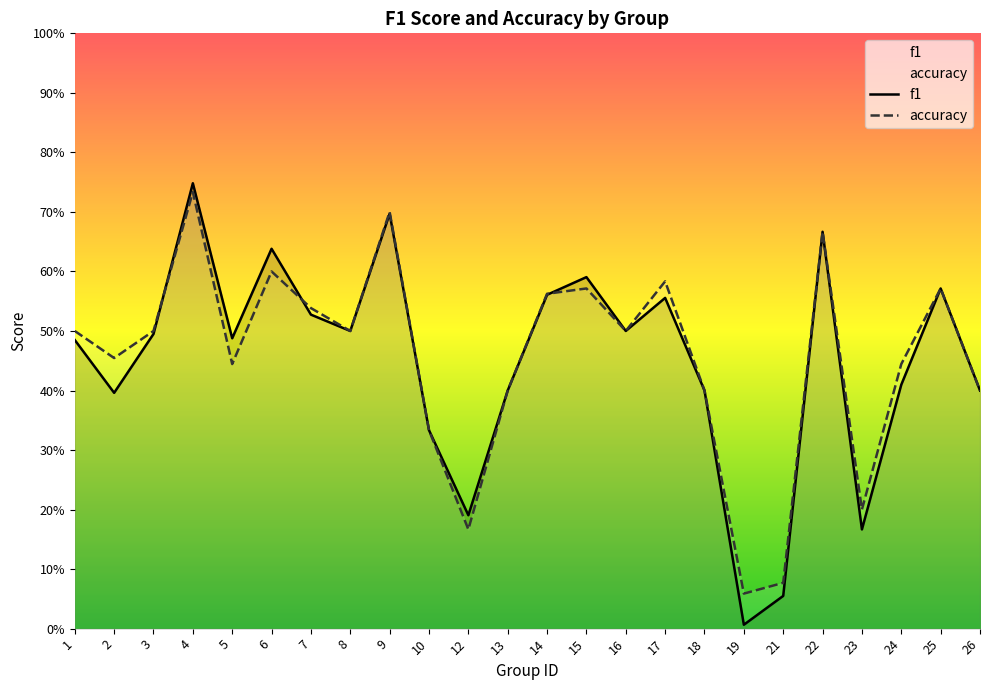

Where do f1 and accuracy first cross each other?

3 and 4